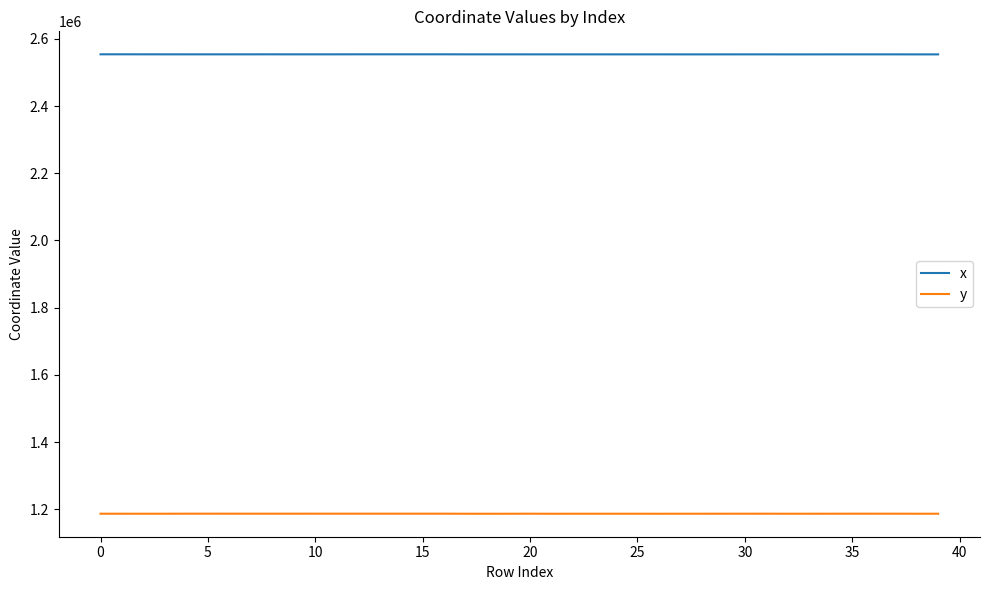

What is the smallest value displayed?

1186896.1